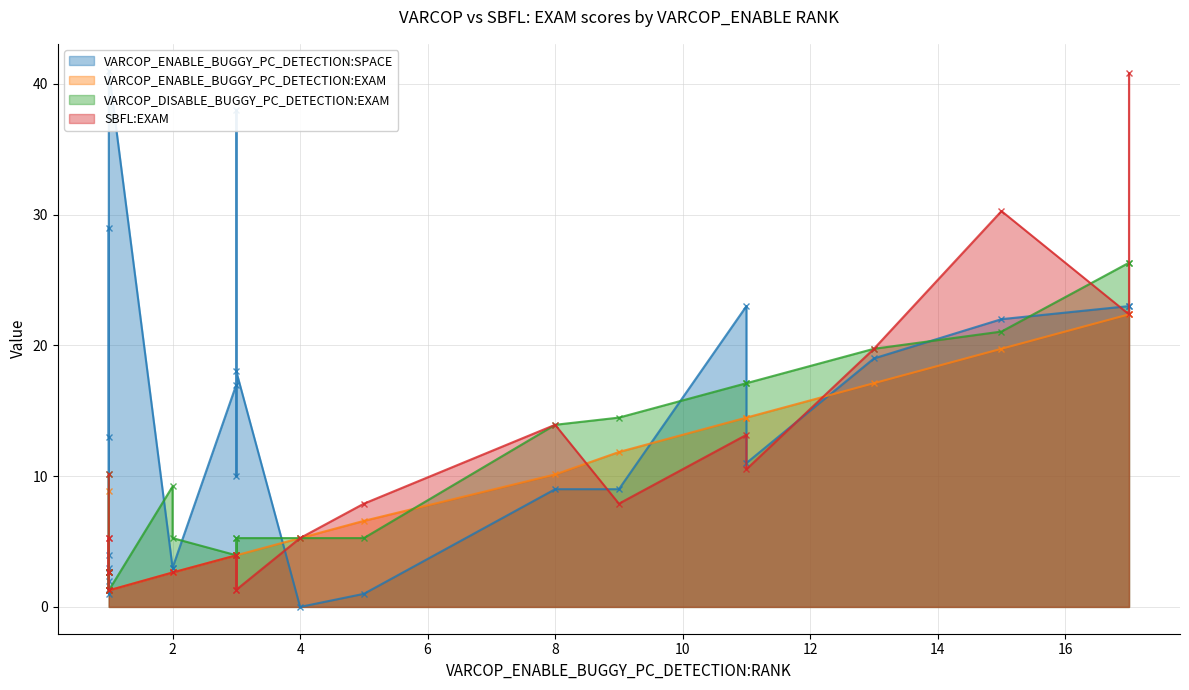

At which category does SBFL:EXAM reach its first local peak?

3